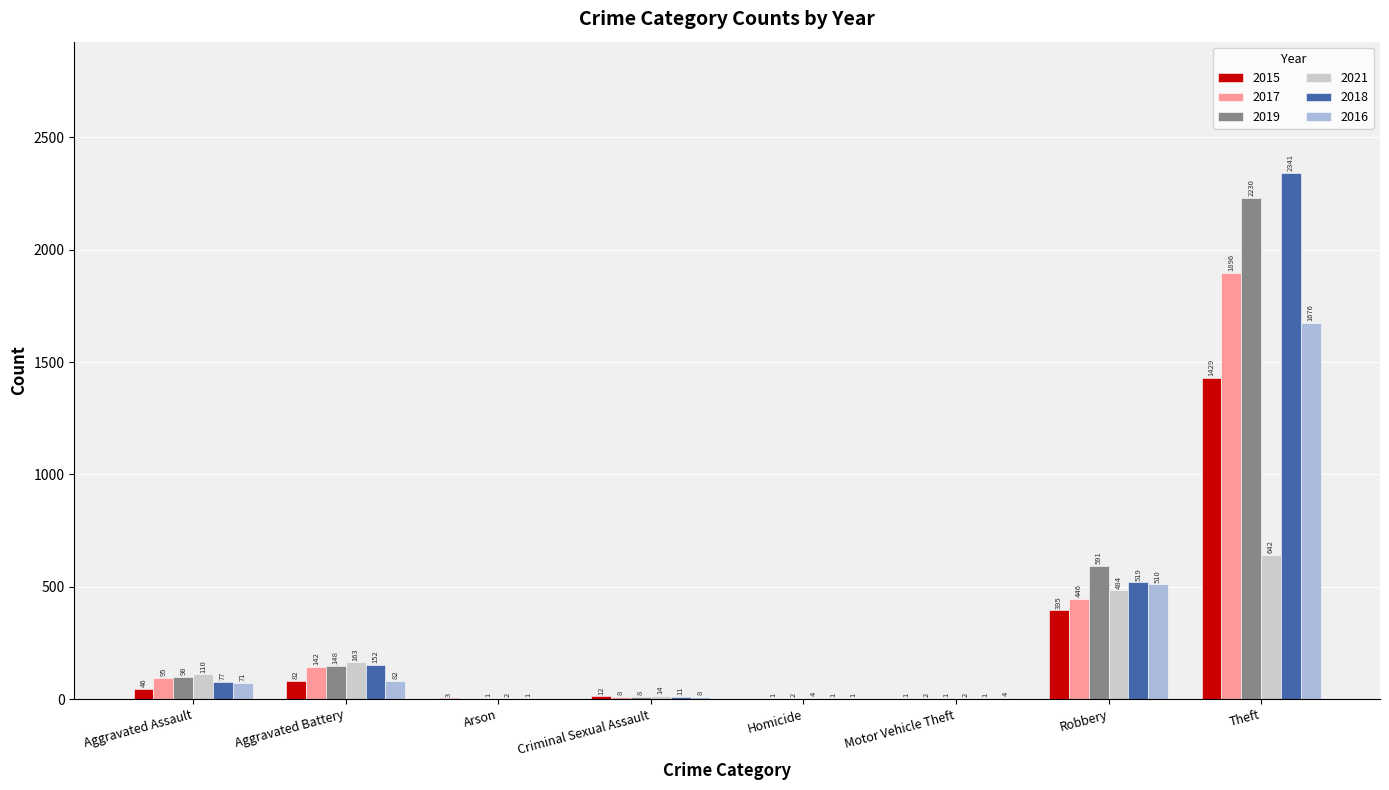

Reading left to right, transcribe all the data shown in this chart.

2015: Aggravated Assault=46	Aggravated Battery=82	Arson=3	Criminal Sexual Assault=12	Homicide=0	Motor Vehicle Theft=1	Robbery=395	Theft=1429
2017: Aggravated Assault=95	Aggravated Battery=142	Arson=0	Criminal Sexual Assault=8	Homicide=1	Motor Vehicle Theft=2	Robbery=446	Theft=1896
2019: Aggravated Assault=98	Aggravated Battery=148	Arson=1	Criminal Sexual Assault=8	Homicide=2	Motor Vehicle Theft=1	Robbery=591	Theft=2230
2021: Aggravated Assault=110	Aggravated Battery=163	Arson=2	Criminal Sexual Assault=14	Homicide=4	Motor Vehicle Theft=2	Robbery=484	Theft=642
2018: Aggravated Assault=77	Aggravated Battery=152	Arson=1	Criminal Sexual Assault=11	Homicide=1	Motor Vehicle Theft=1	Robbery=519	Theft=2341
2016: Aggravated Assault=71	Aggravated Battery=82	Arson=0	Criminal Sexual Assault=8	Homicide=1	Motor Vehicle Theft=4	Robbery=510	Theft=1676